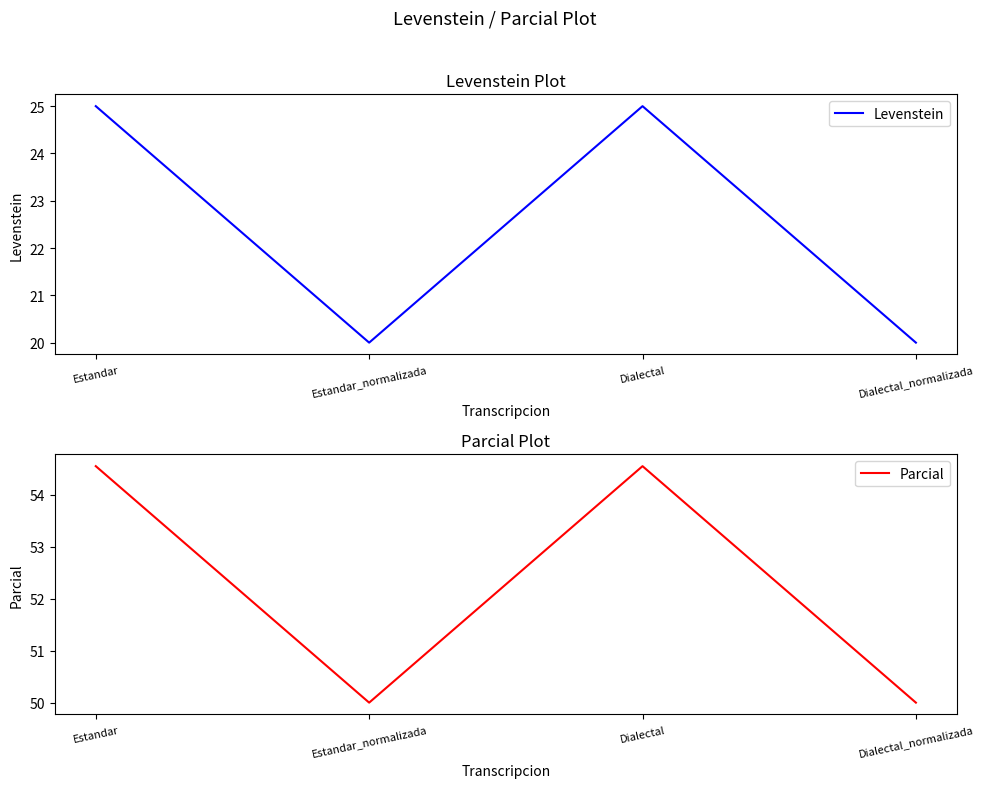

What are all the series names shown in the legend?

Levenstein, Parcial